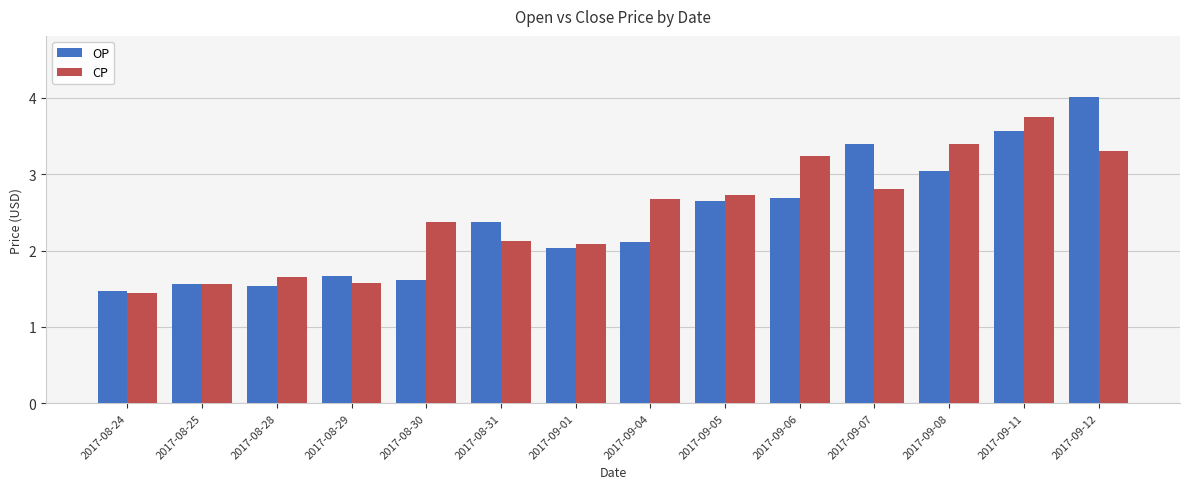

Is the value of OP at 2017-08-30 greater than the value of CP at 2017-08-25?

Yes